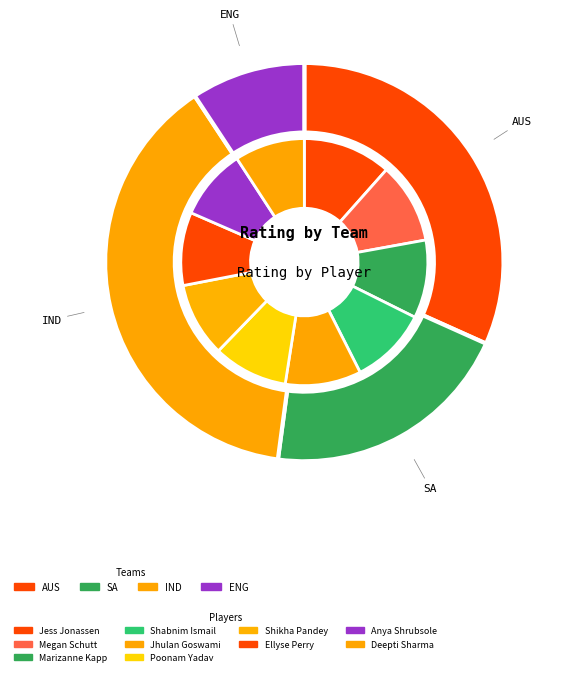

Which has a higher value, Deepti Sharma or Anya Shrubsole?

Anya Shrubsole